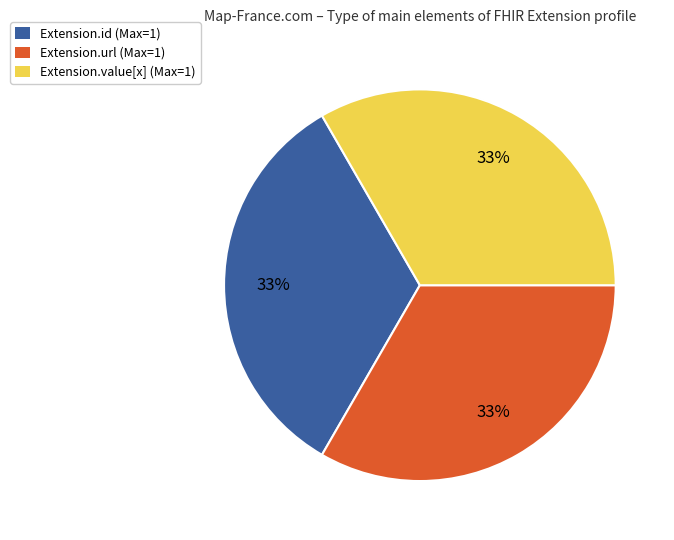

Is it true that Extension.value[x] (Max=1) is 33% of the pie?

True